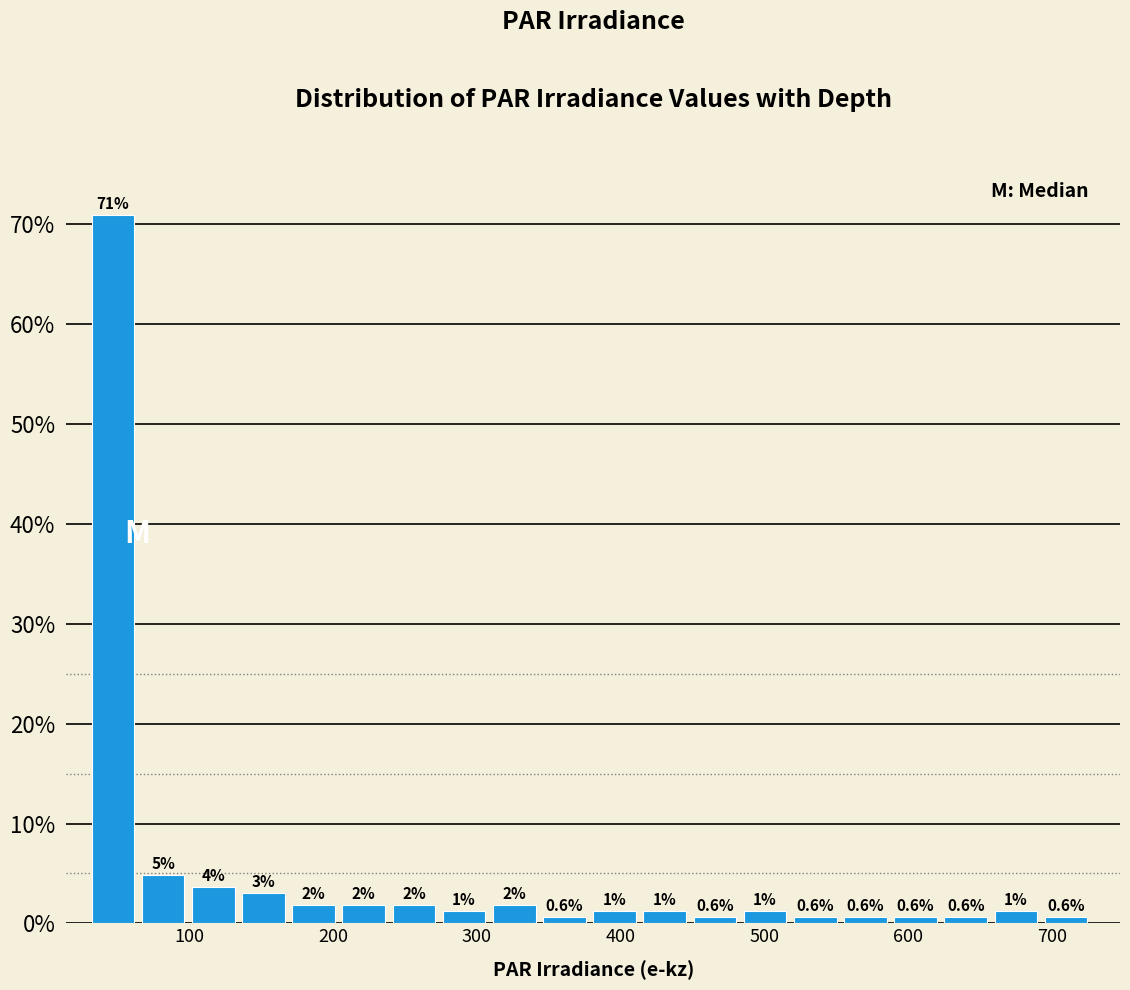

Read against the x-axis, roughly where is the centre of the tallest bar?

50